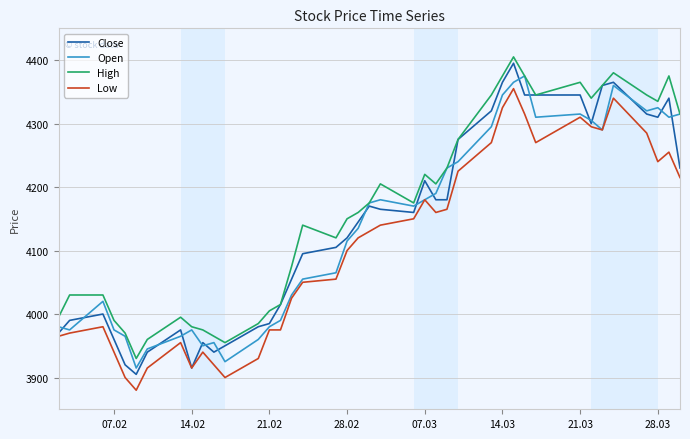

True or false: High and Low cross at least once.

False